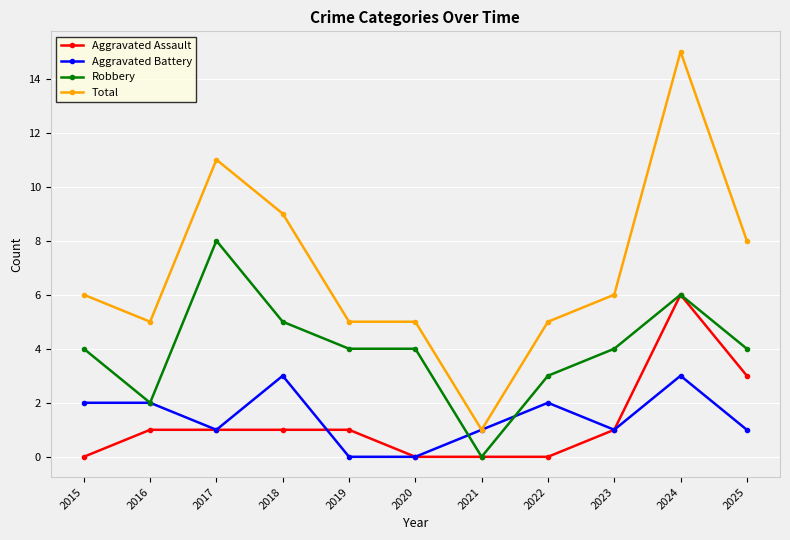

Which series has the widest spread of values?

Total